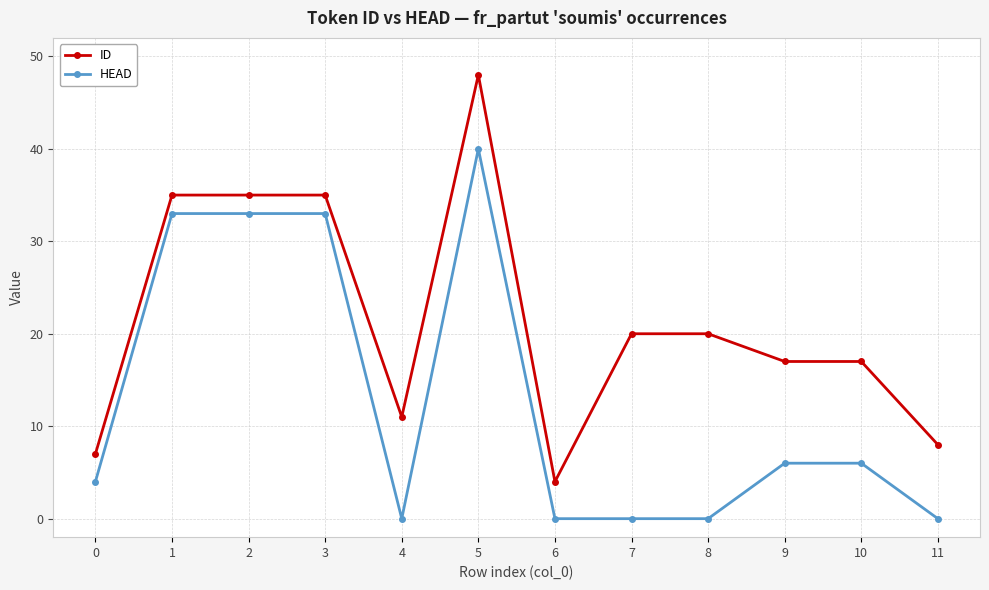

True or false: ID and HEAD cross at least once.

False